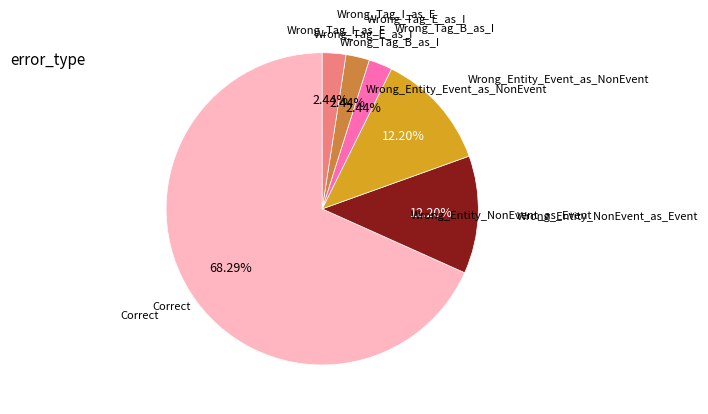

Does any single category account for the majority?

Yes